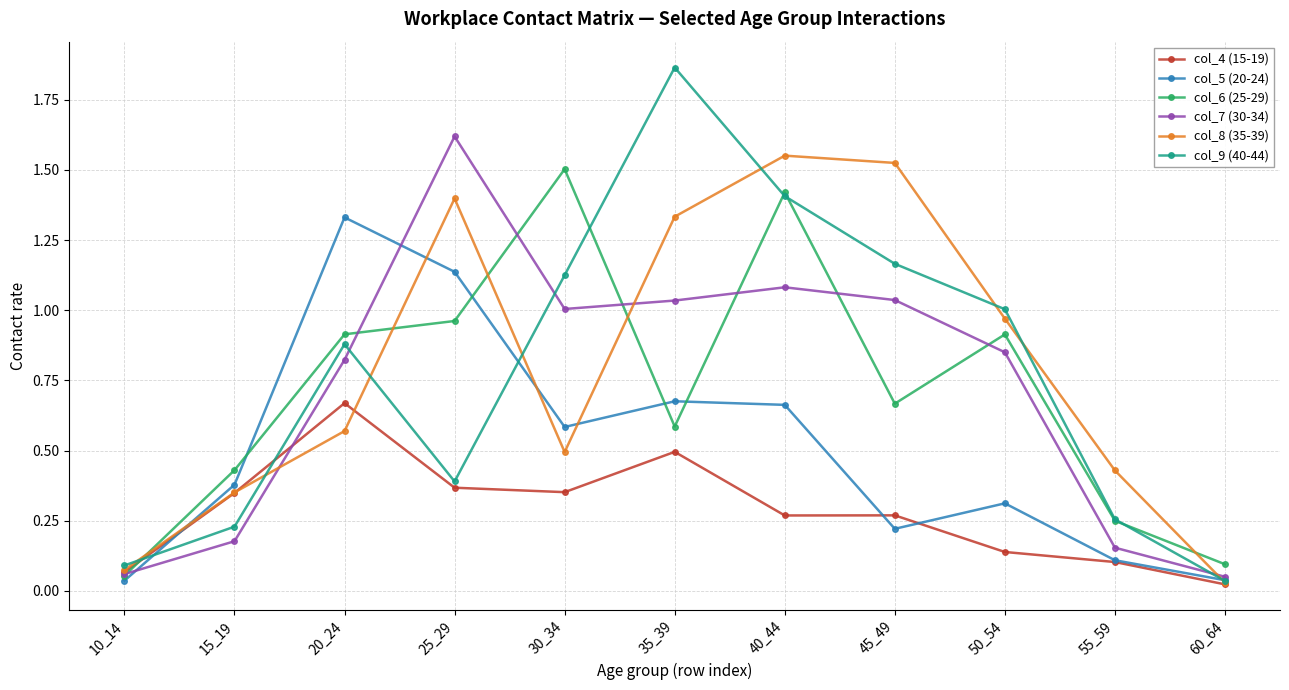

Which series has the largest range (max minus min)?

col_9 (40-44)